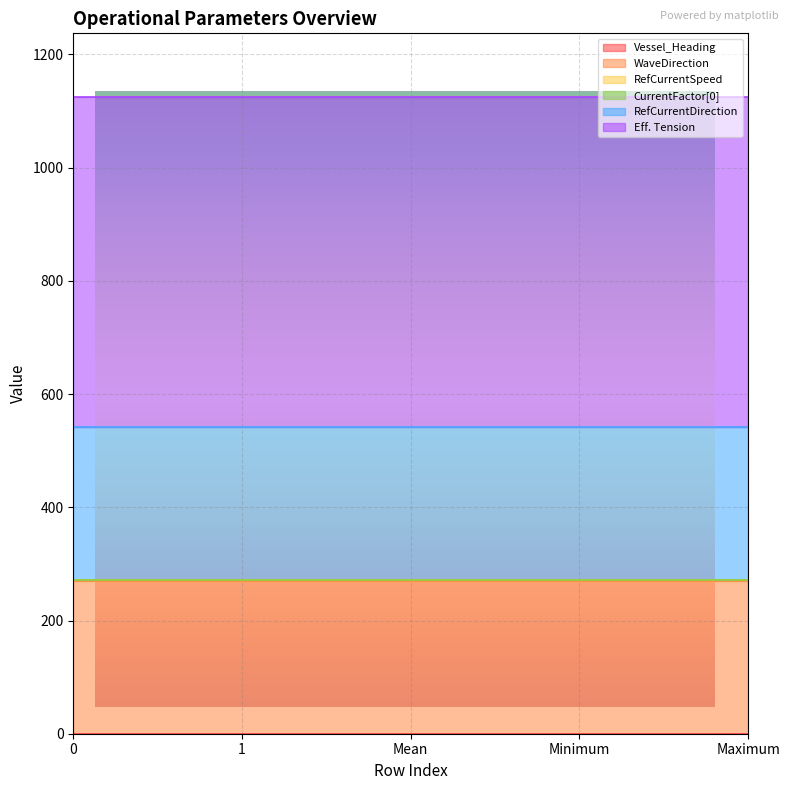

The value of RefCurrentDirection at Mean is 454.9. True or false?

False